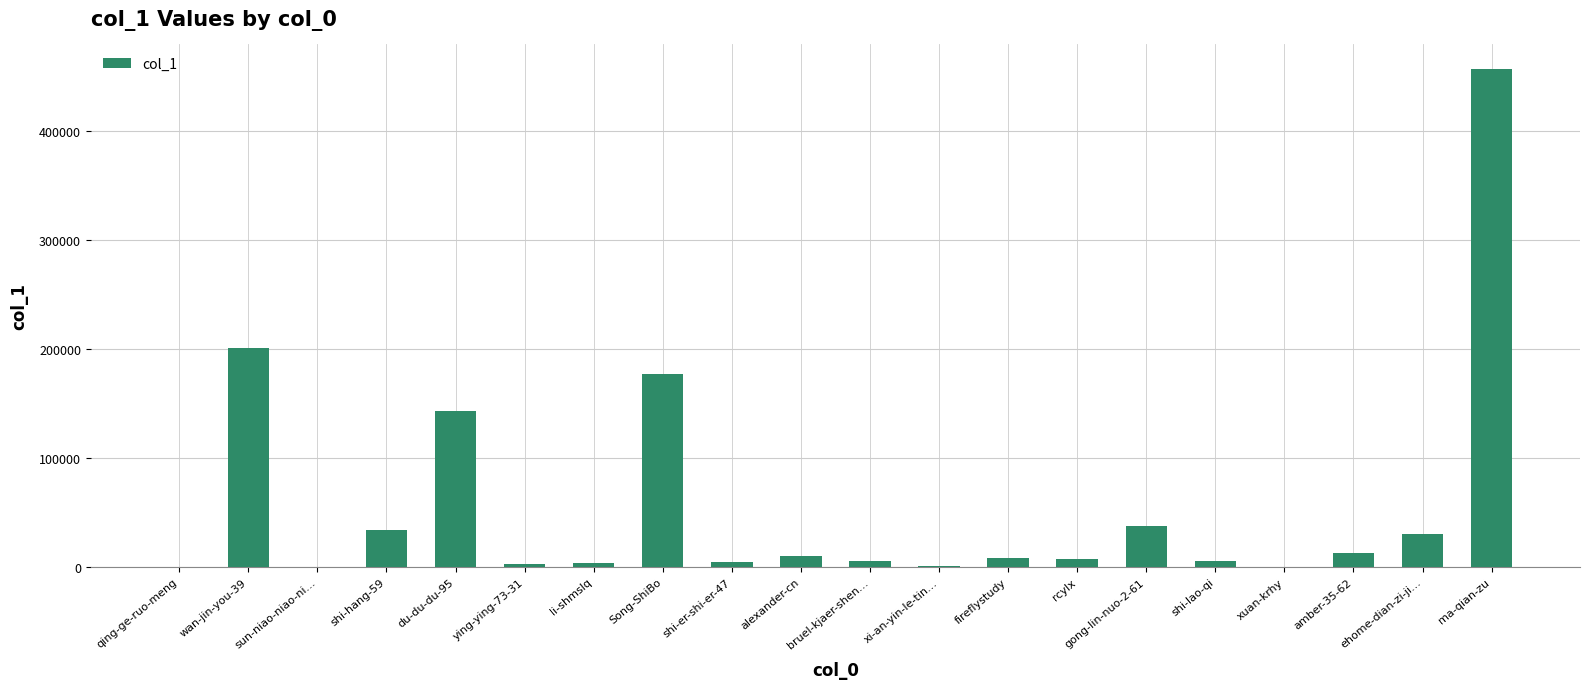

At which label is the value closest to 228162?

wan-jin-you-39